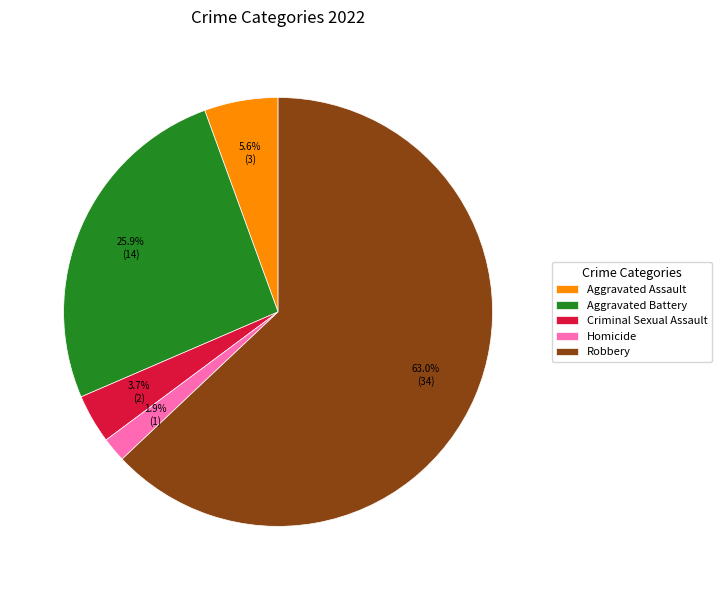

What percentage is NOT represented by Aggravated Battery?

74.1%